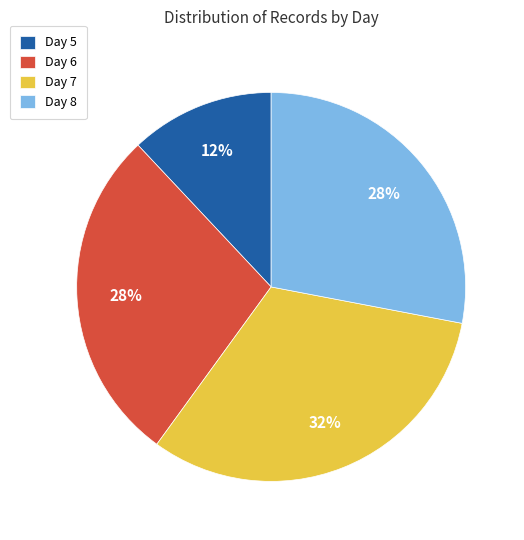

True or false: Day 5 accounts for 5% of the total.

False